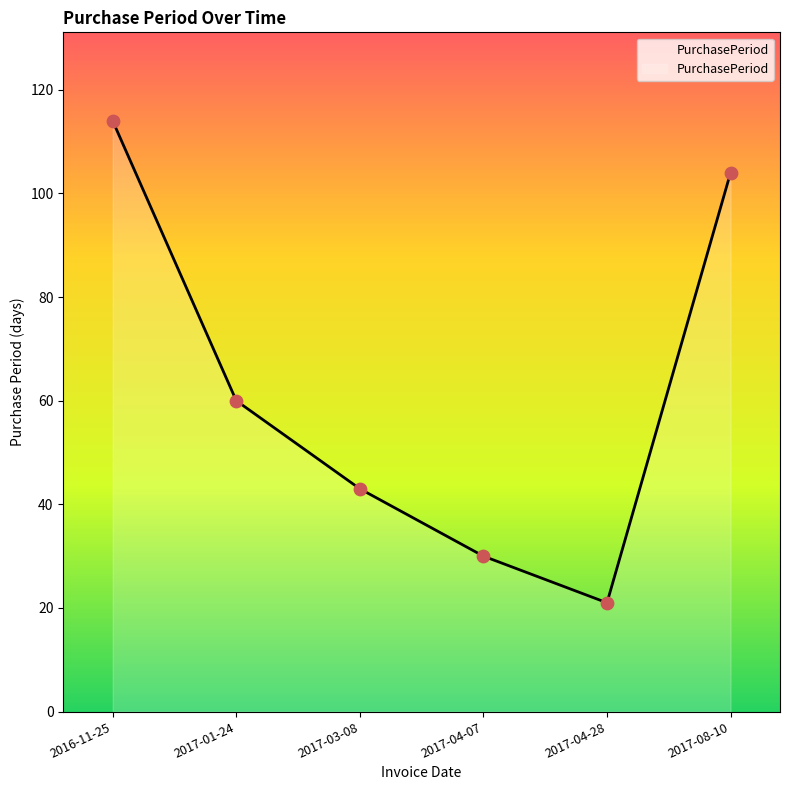

What is the change in value from 2017-03-08 to 2017-04-28?

-22